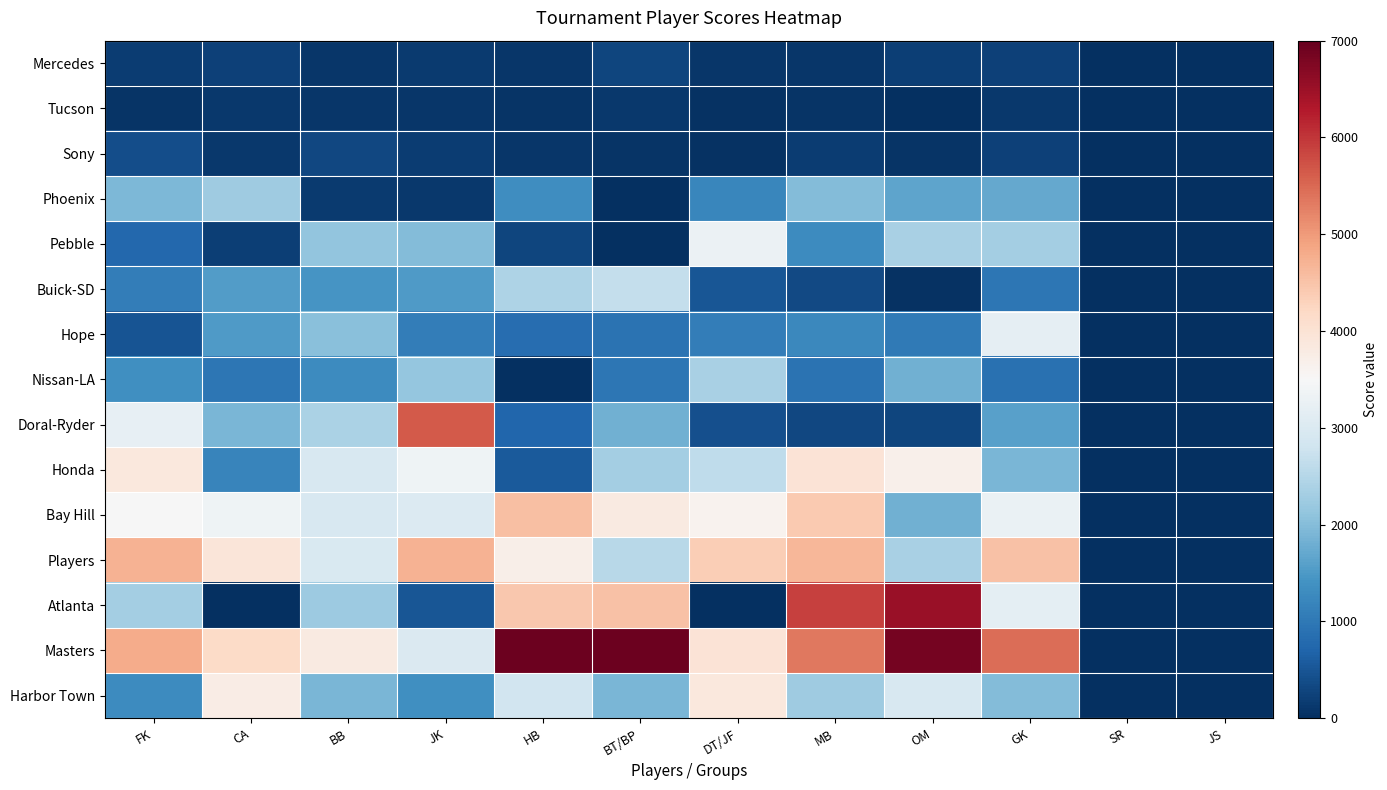

Rank the series by their maximum value, from lowest to highest.

Tucson, Mercedes, Sony, Phoenix, Nissan-LA, Buick-SD, Hope, Pebble, Harbor Town, Honda, Bay Hill, Players, Doral-Ryder, Atlanta, Masters